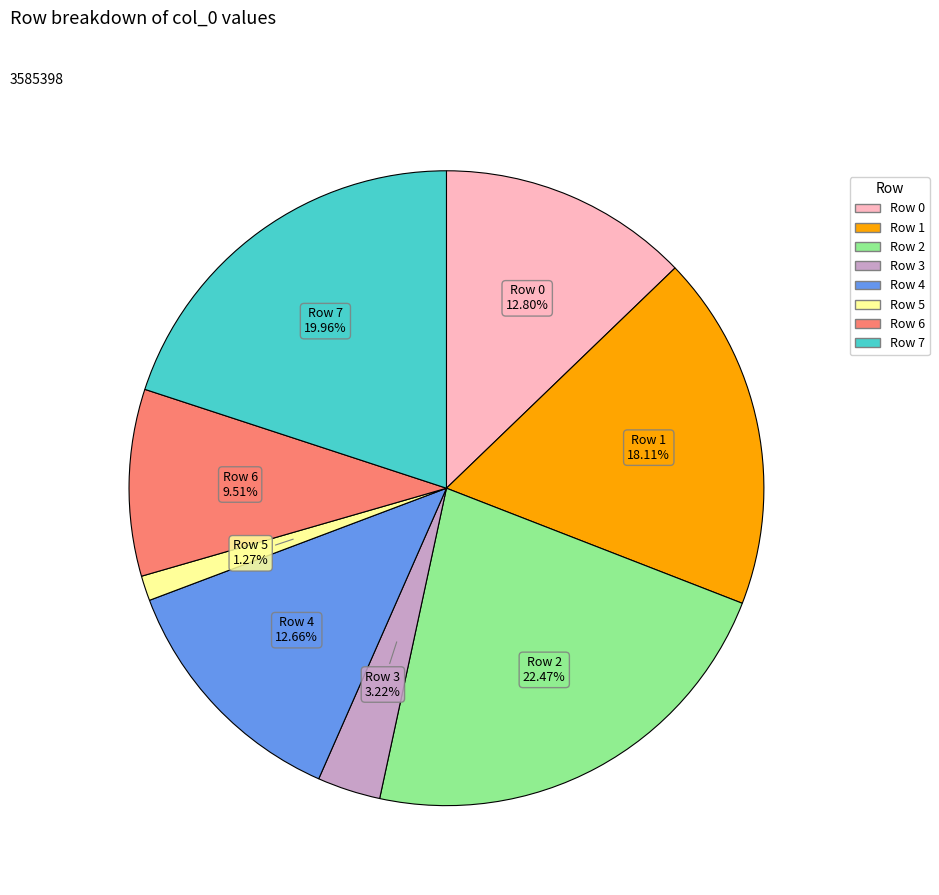

How many slices are in this pie chart?

8